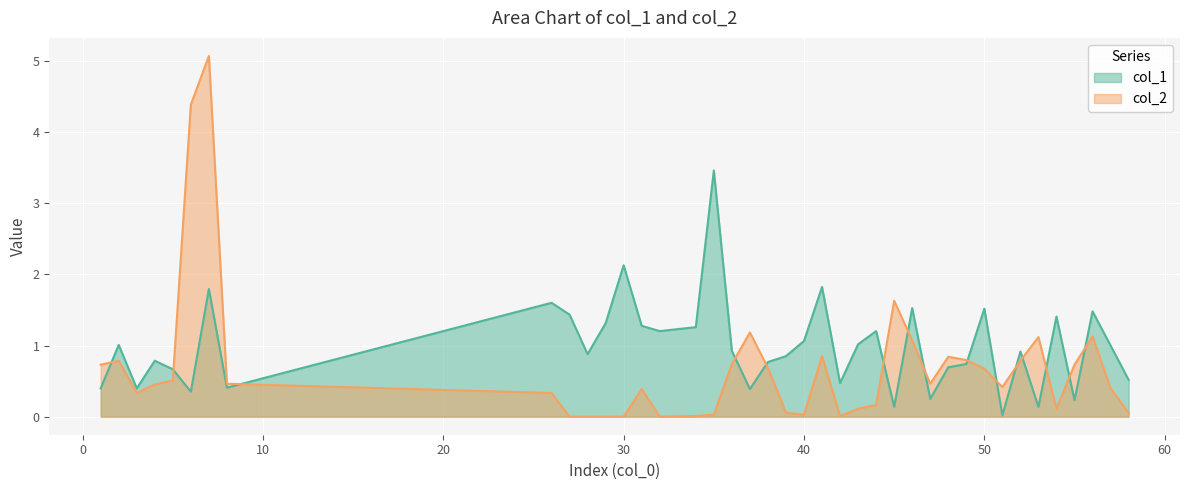

Which series has the largest total across all categories?

col_1